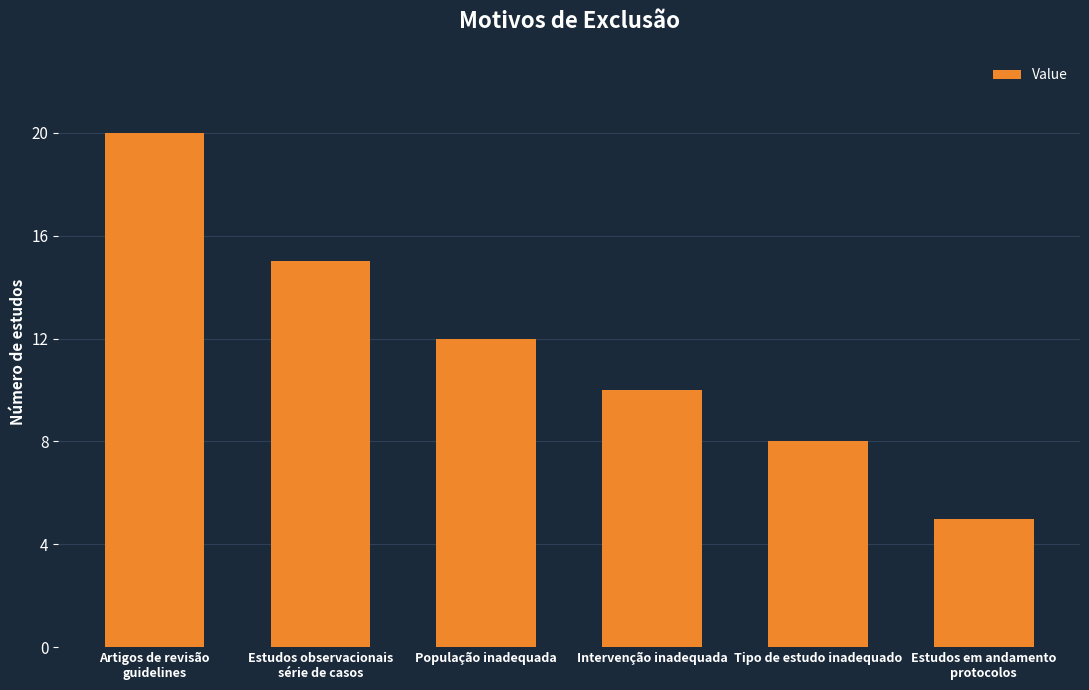

What is the ratio of the value at Intervenção inadequada to the value at Estudos em andamento
protocolos?

2.0